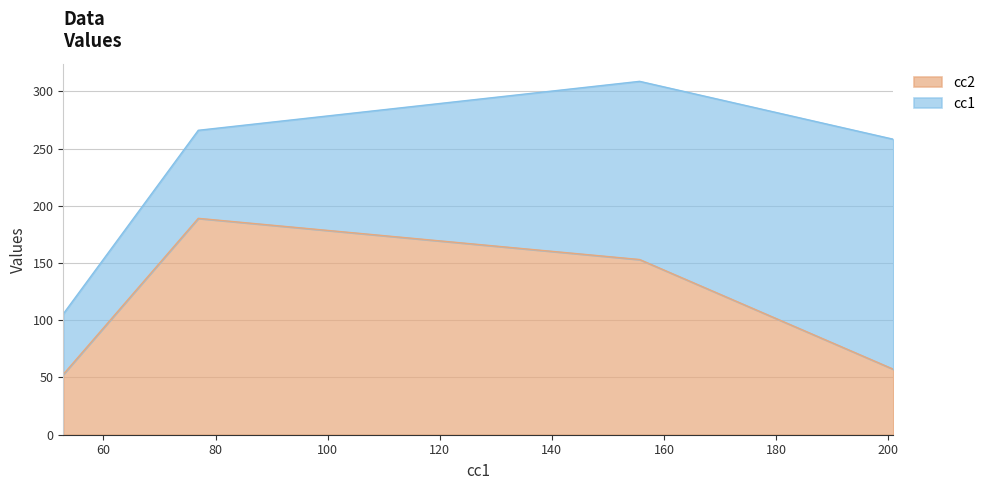

How many categories are shown in the chart?

4